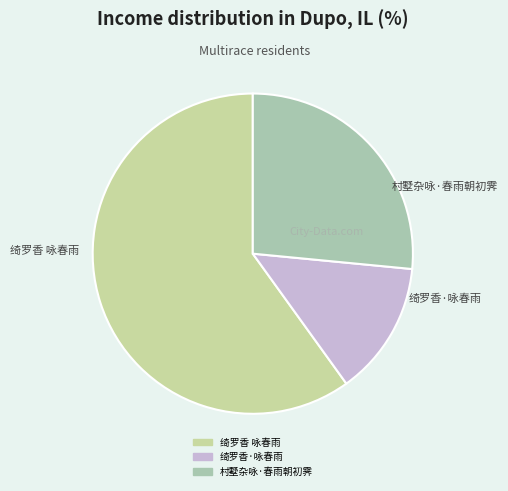

Is it true that 绮罗香·咏春雨 is 14% of the pie?

True